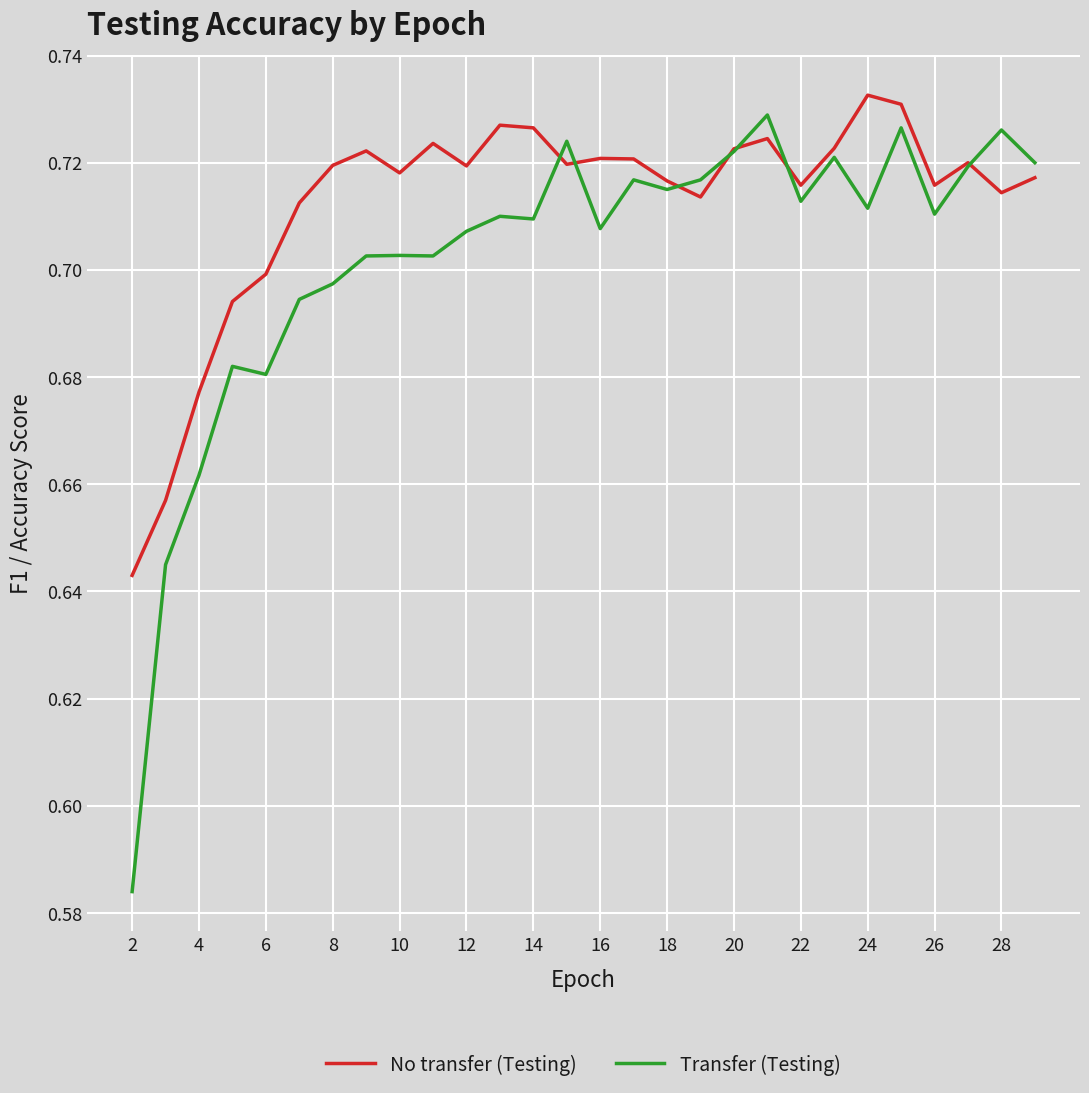

Which series has the largest total across all categories?

No transfer (Testing)